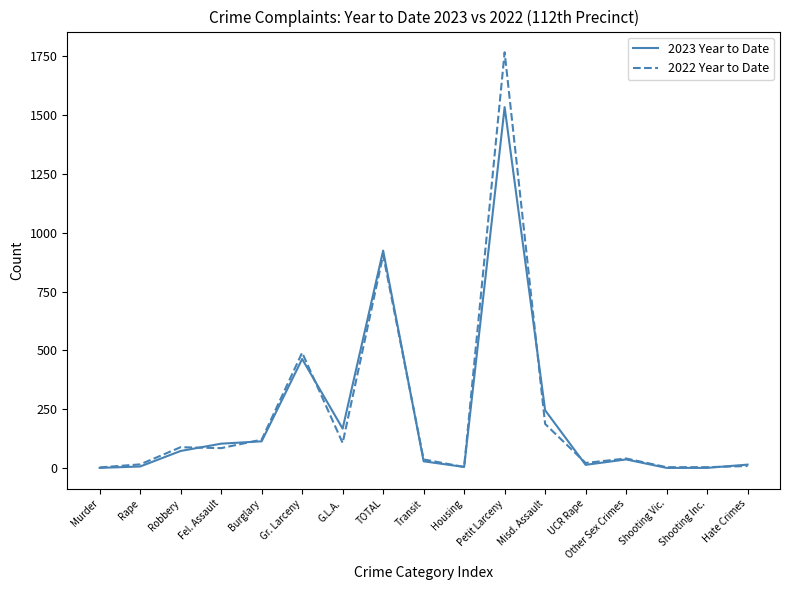

Is the value of 2022 Year to Date at Rape greater than the value of 2023 Year to Date at Misd. Assault?

No